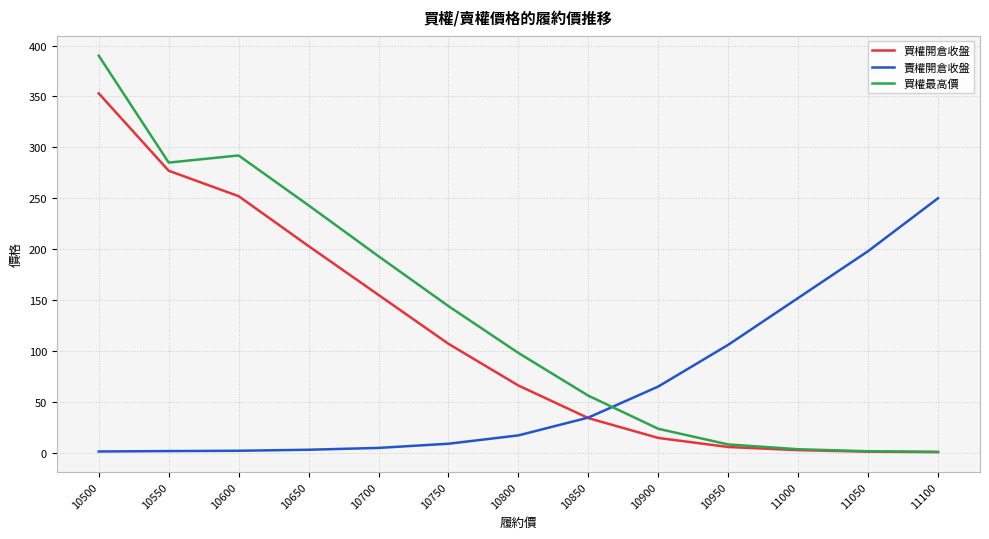

Rank the series by their maximum value, from lowest to highest.

賣權開倉收盤, 買權開倉收盤, 買權最高價